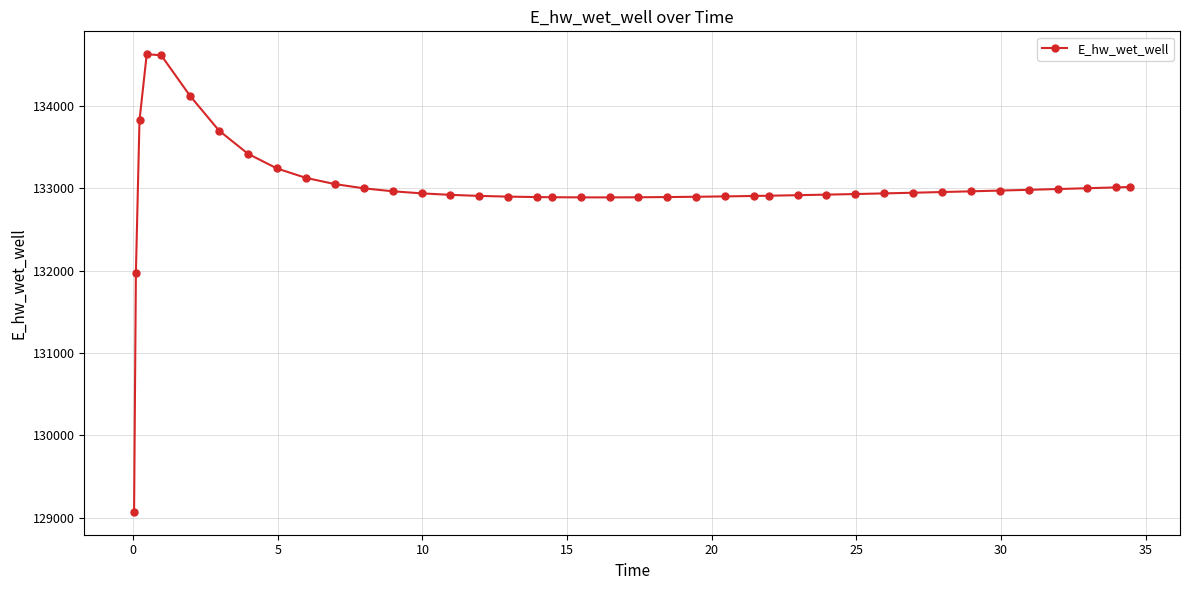

What is the maximum value shown in the chart?

134627.9